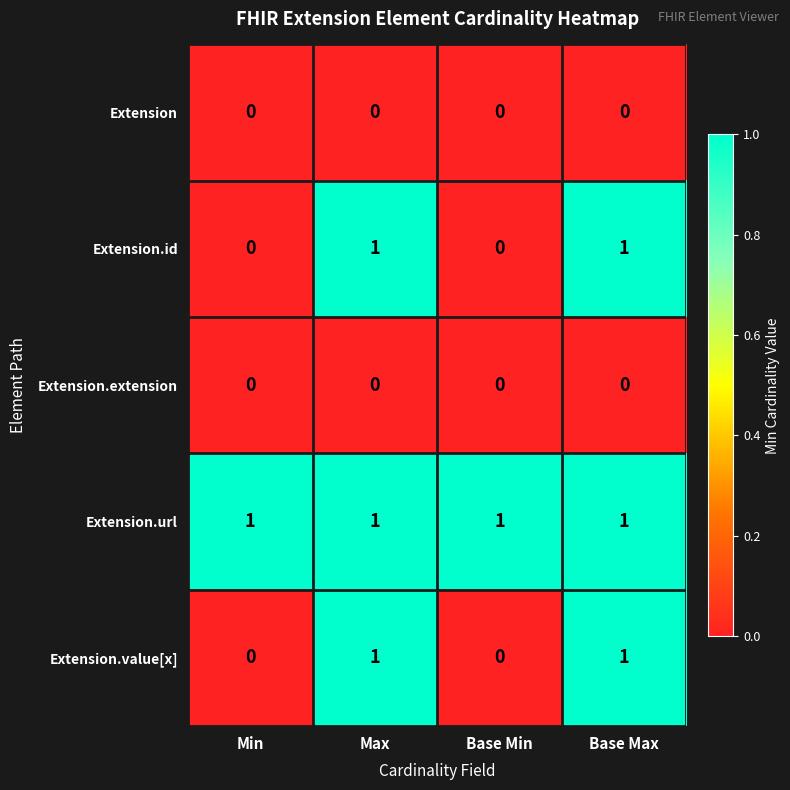

What is the total value across all series at Base Max?

3